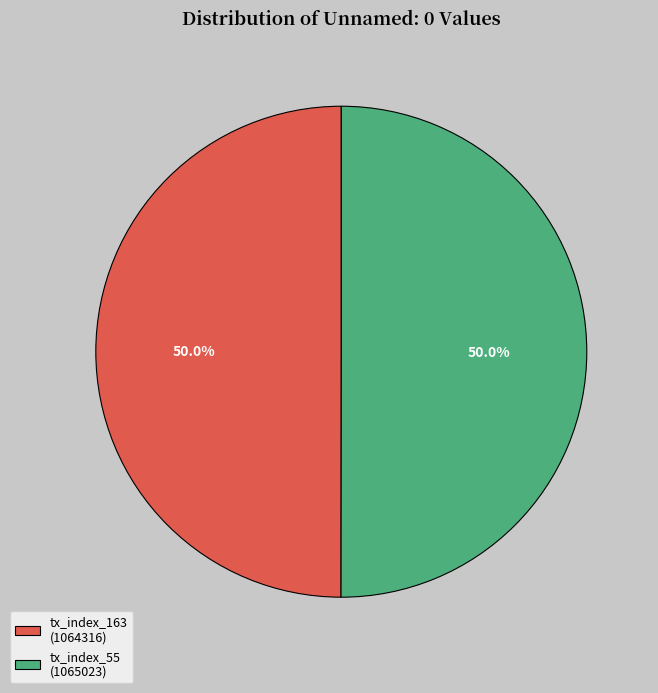

To the nearest percent, what is the combined percentage of tx_index_55 and tx_index_163?

100%